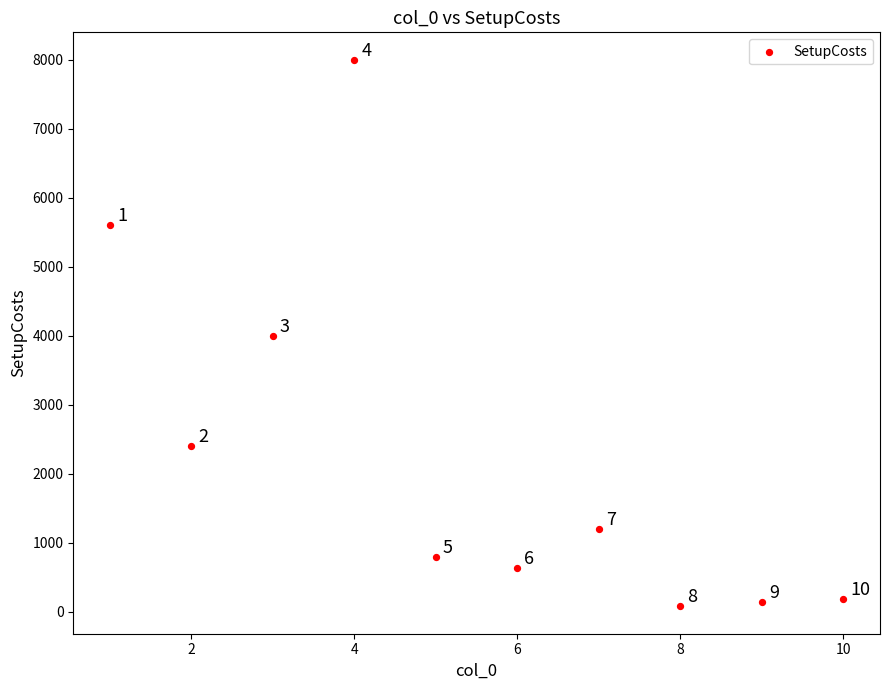

What Y value in the scatter plot is closest to 4040?

4000